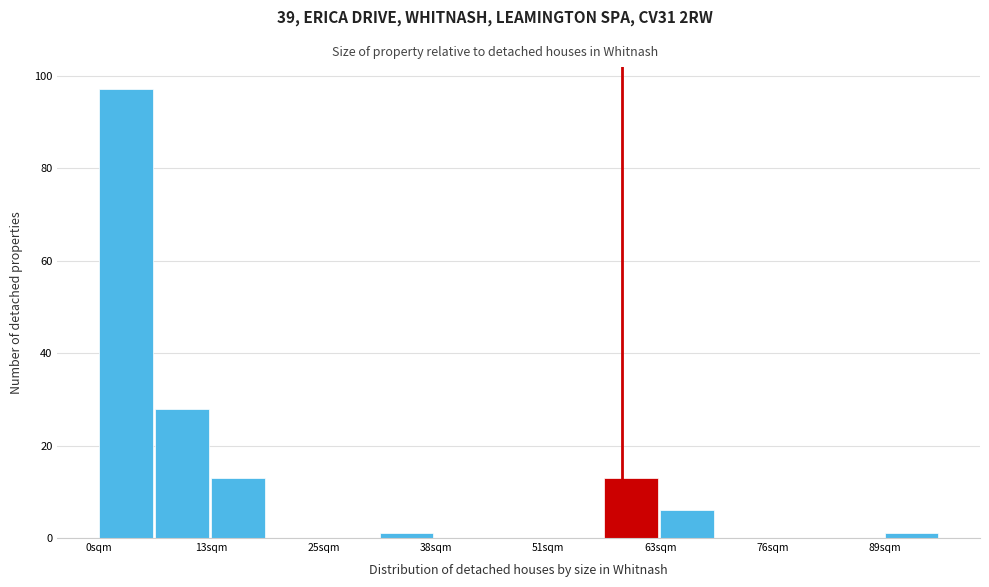

Around what value on the x-axis is the tallest bar? Give the approximate position of its centre, as read against the axis.

4